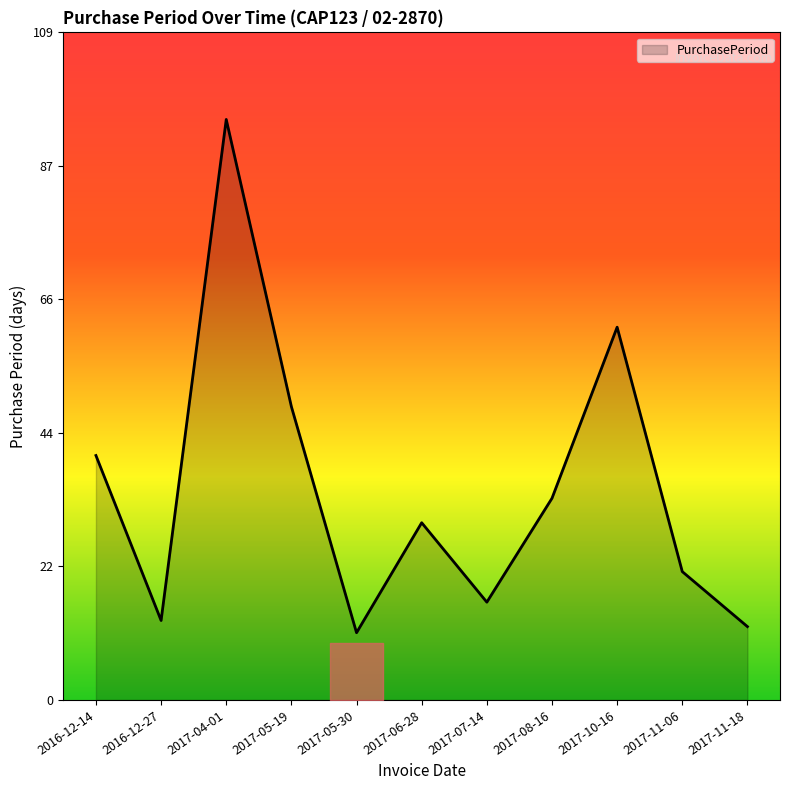

The value at 2017-11-18 is 12. True or false?

True